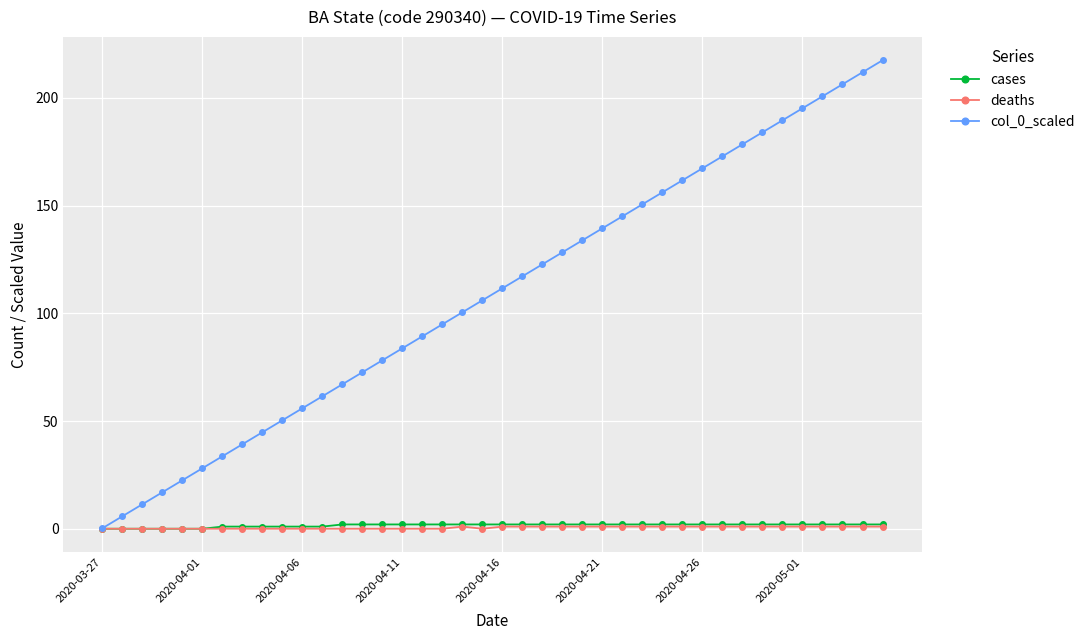

Which series has the largest range (max minus min)?

col_0_scaled